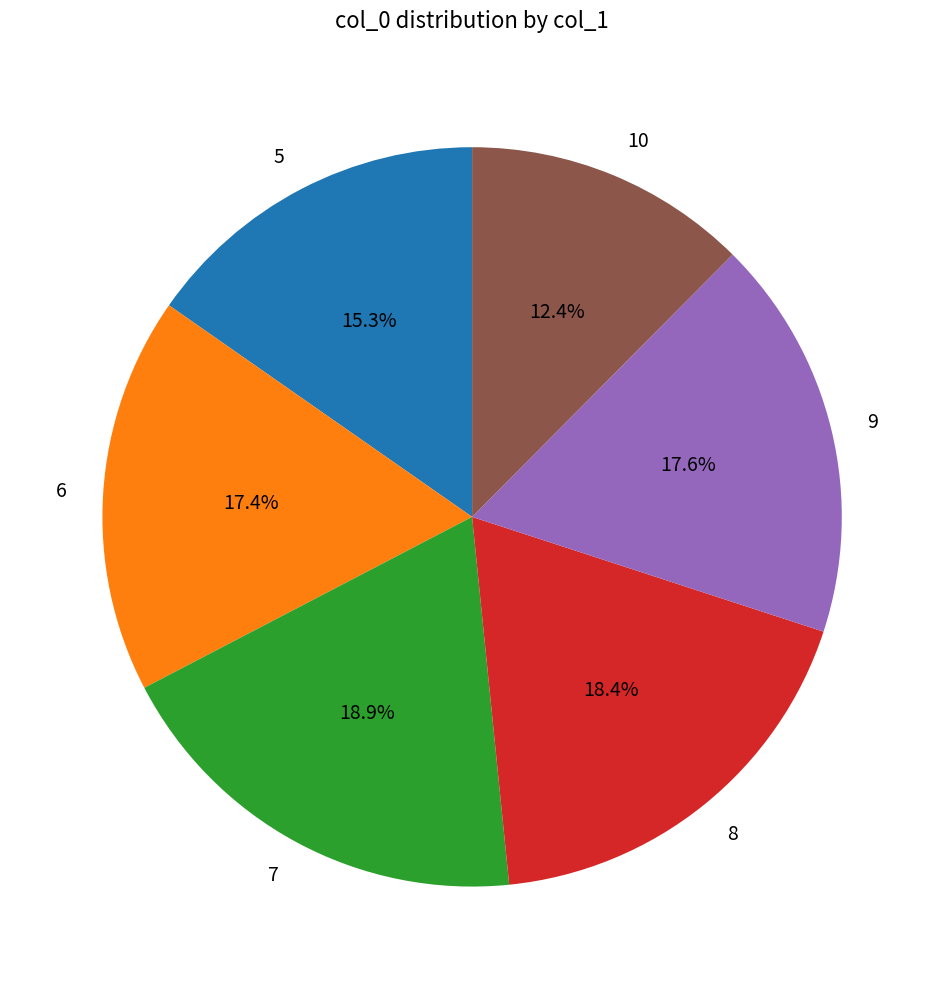

Approximately how many times larger is the value at 5 compared to 7?

0.8